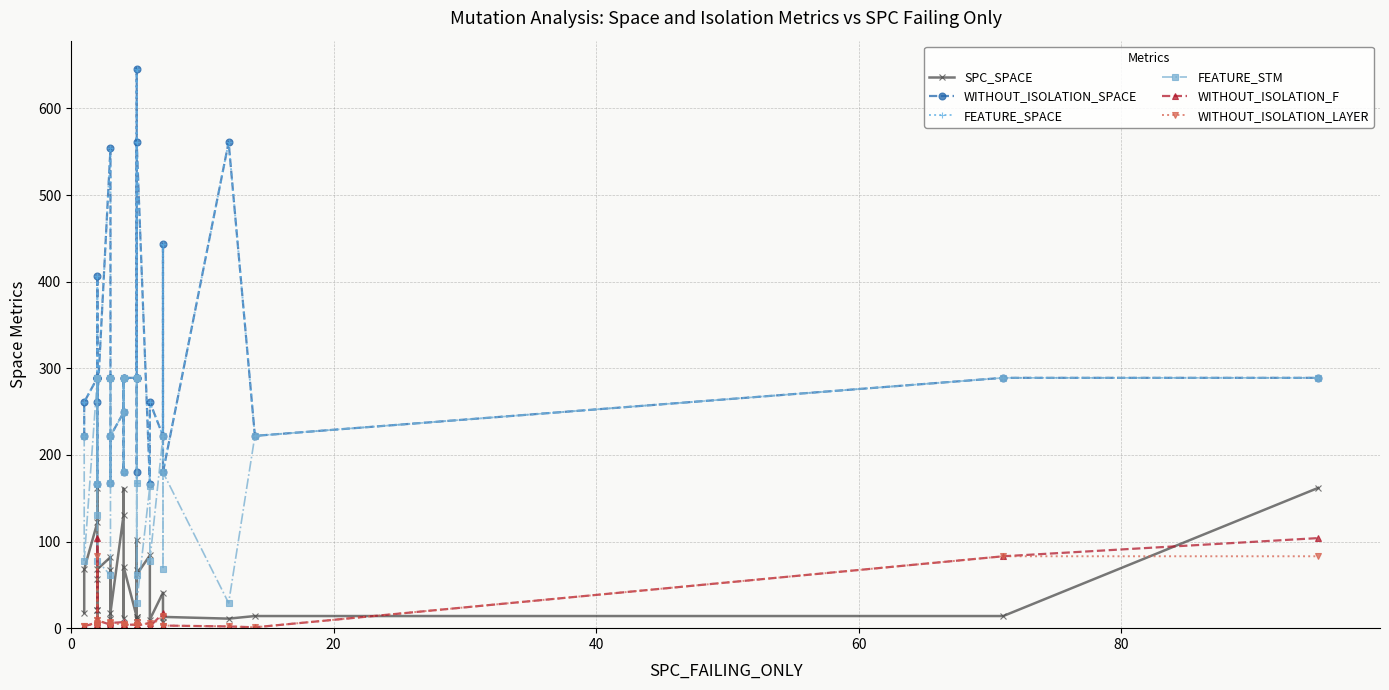

Count the FEATURE_STM values in the range 131 to 289.

25